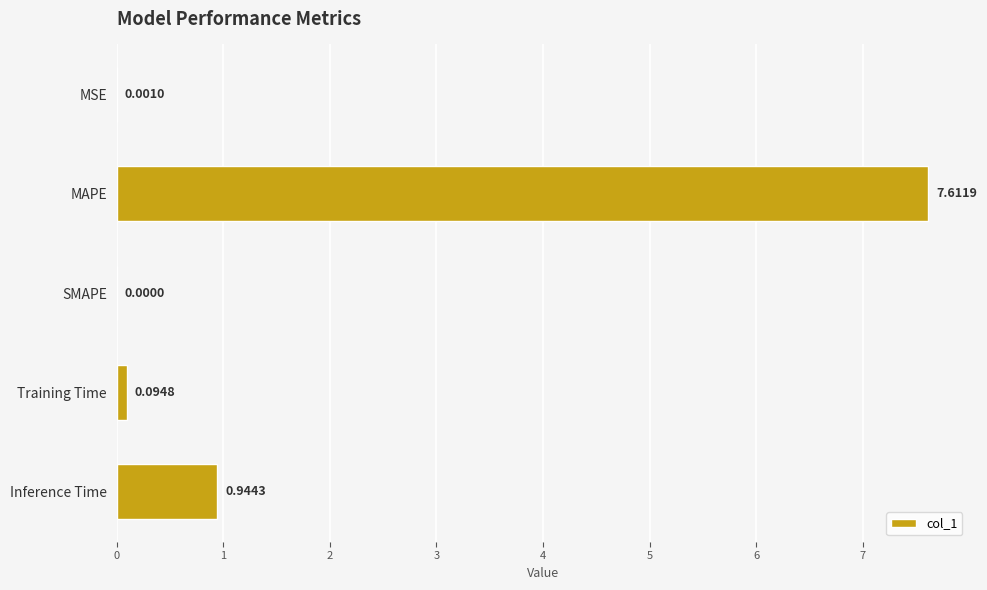

Where is the data nearest to the value 3?

Inference Time